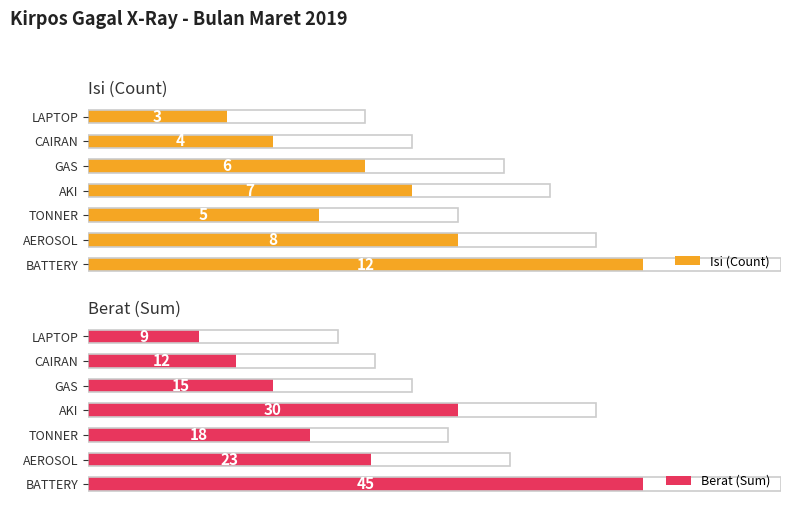

At which label does Isi (Count) reach its peak?

BATTERY